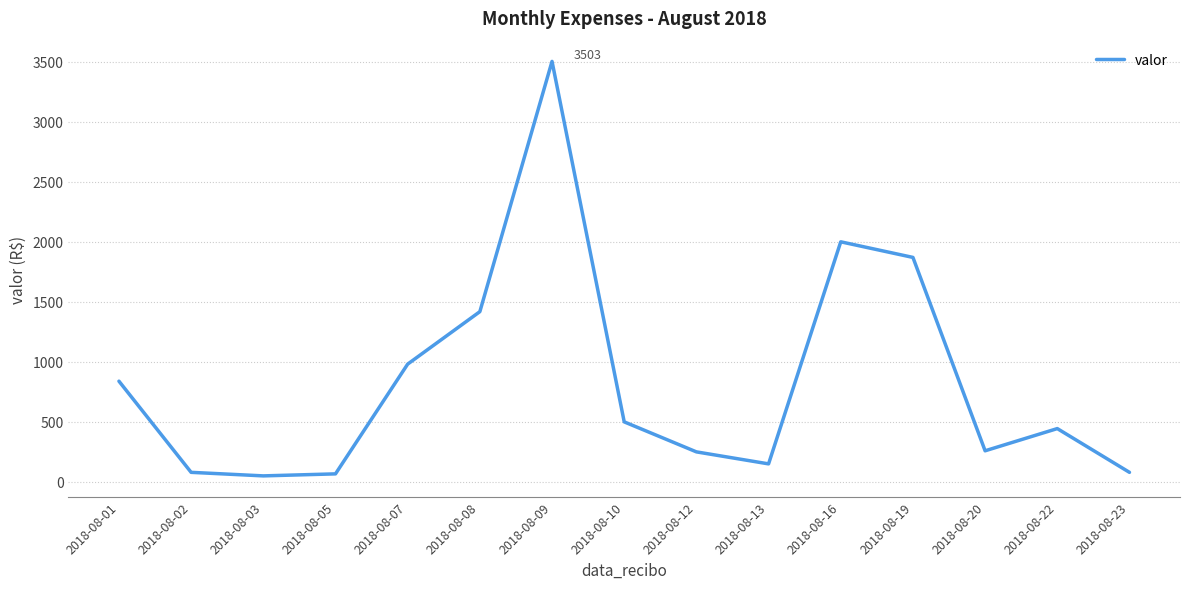

What is the greatest value displayed?

3503.0